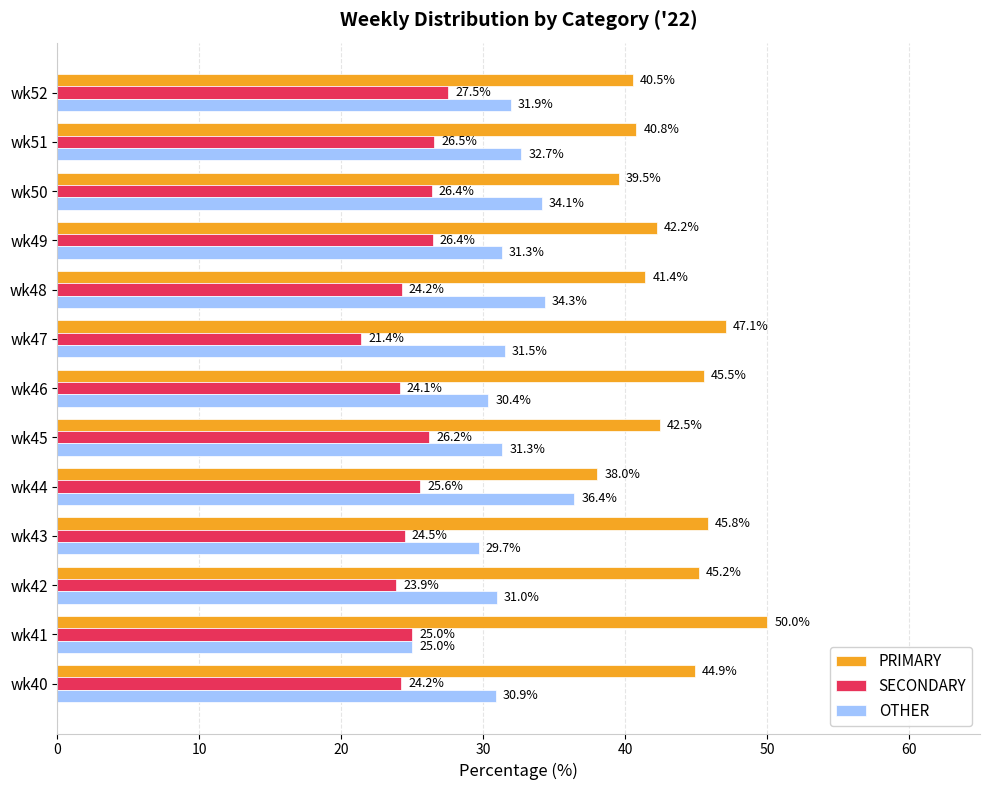

At which label is PRIMARY closest to 44?

wk40